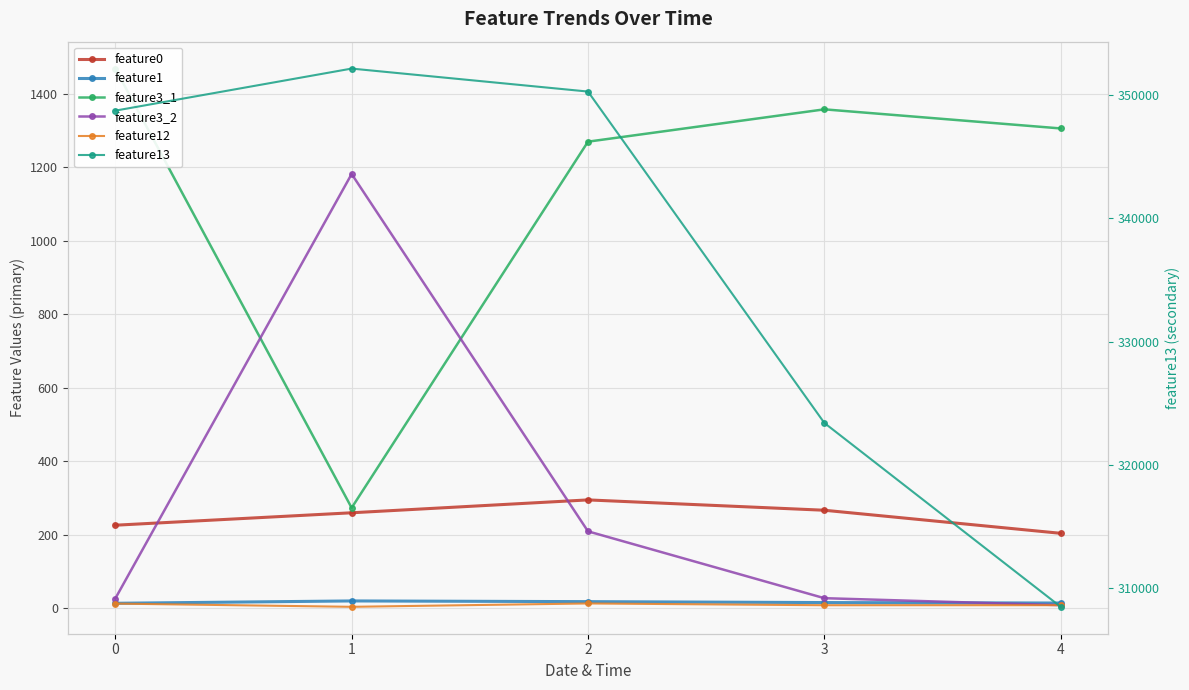

True or false: feature1 has more than 0 interior local peaks.

True